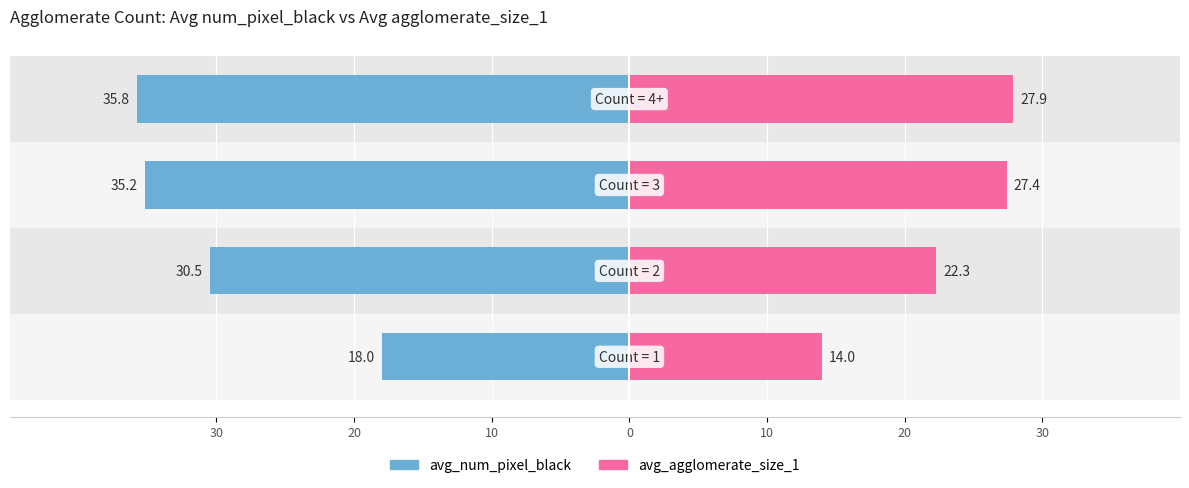

How many categories are shown in the chart?

4